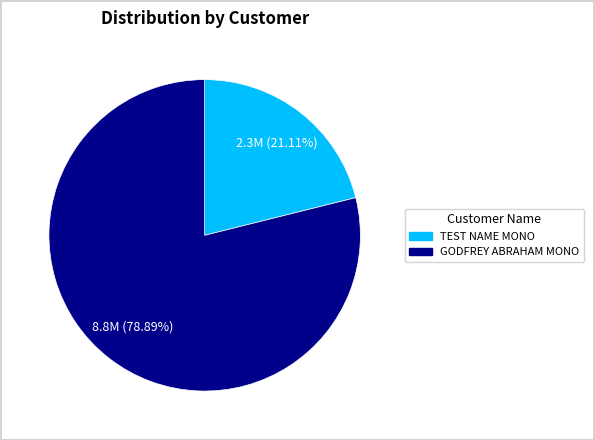

What is the largest slice in the pie chart?

GODFREY ABRAHAM MONO